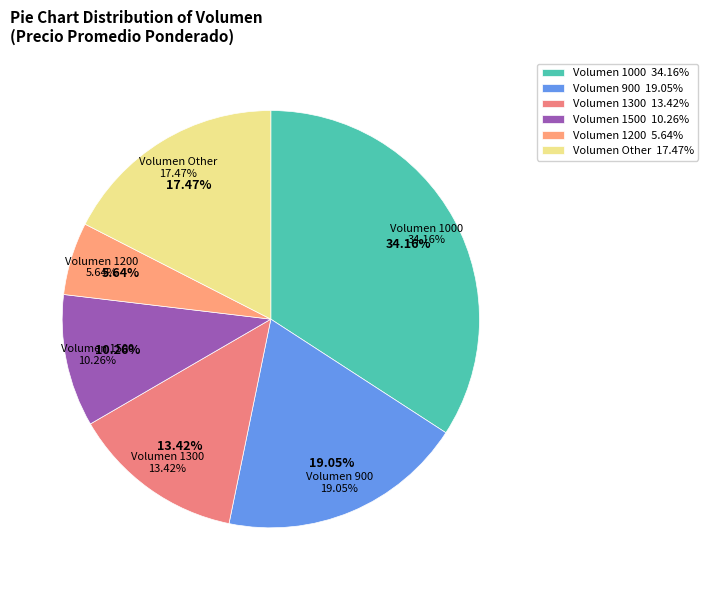

Does 1000 account for over 50% of the chart?

No